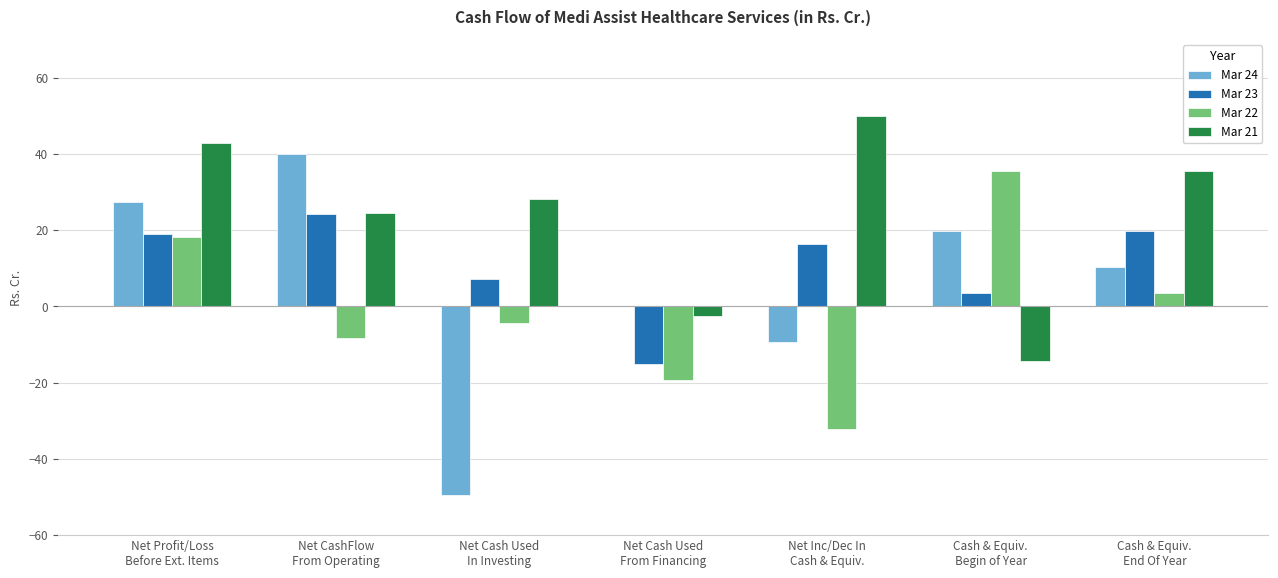

Which series has the largest range (max minus min)?

Mar 24